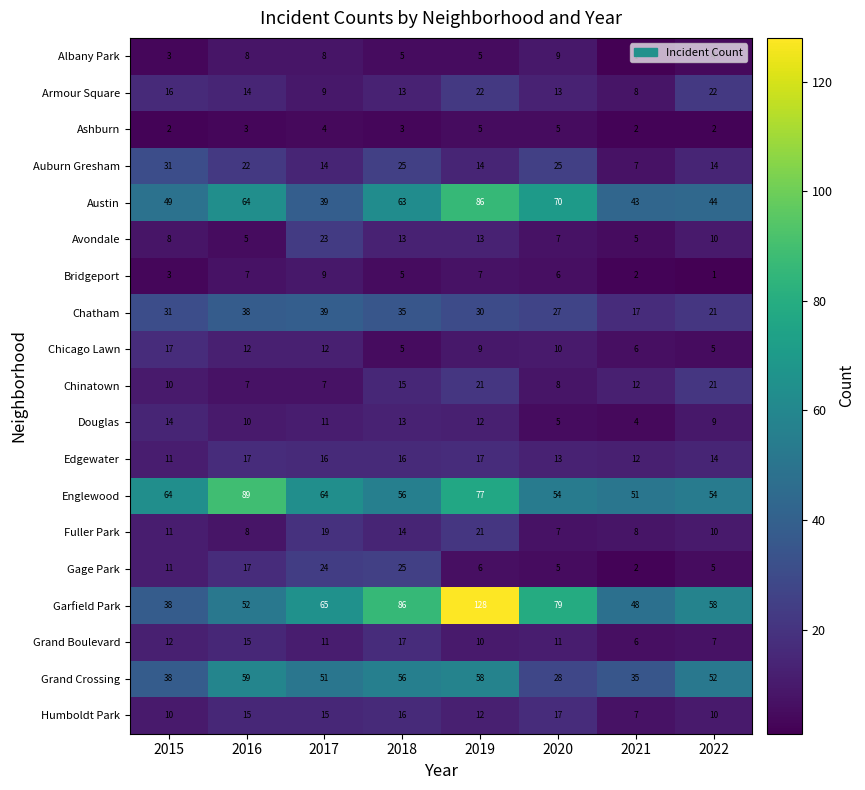

Which series has the widest spread of values?

Garfield Park